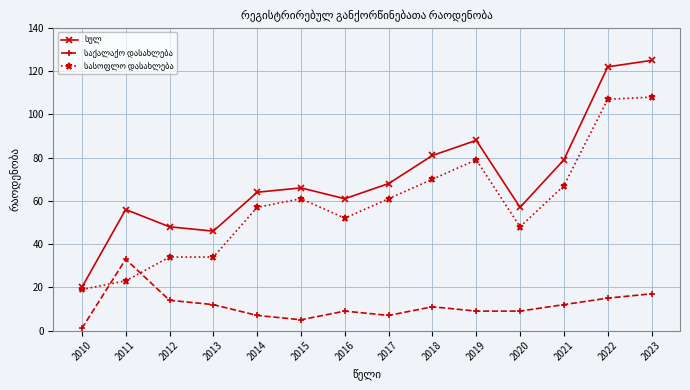

What is the total value across all series at 2016?

122